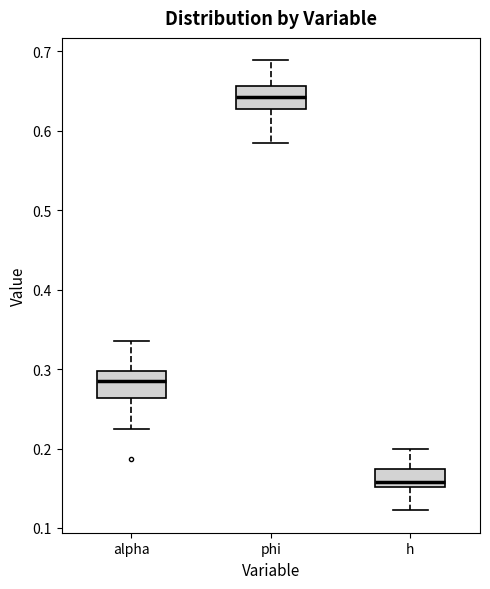

Which box has the lowest median line?

h